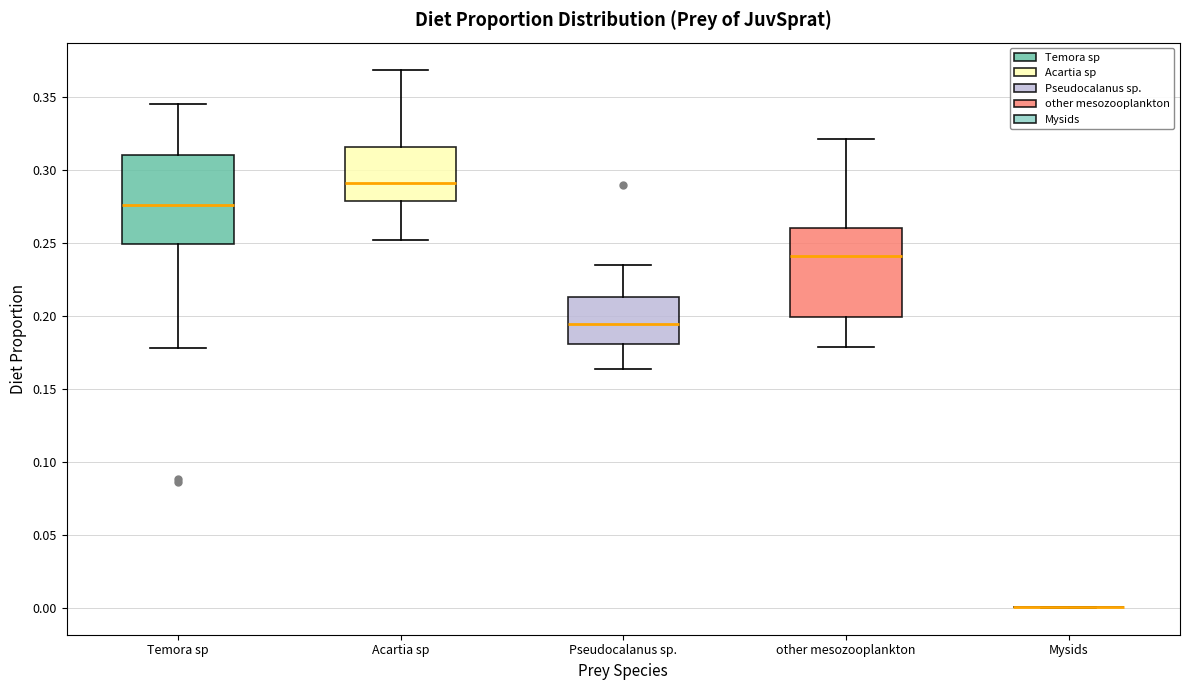

Reading left to right, read every box against the y-axis: the position of its median line, the range the box covers, and the ends of its whiskers. The values are not printed on the chart, so give them approximately, as read against the axis.

Temora sp: median 0.275, box 0.250 to 0.310, whiskers 0.180 to 0.345
Acartia sp: median 0.290, box 0.280 to 0.315, whiskers 0.250 to 0.370
Pseudocalanus sp.: median 0.195, box 0.180 to 0.215, whiskers 0.165 to 0.235
other mesozooplankton: median 0.240, box 0.200 to 0.260, whiskers 0.180 to 0.320
Mysids: box collapsed to a line at 0.000, whiskers 0.000 to 0.000